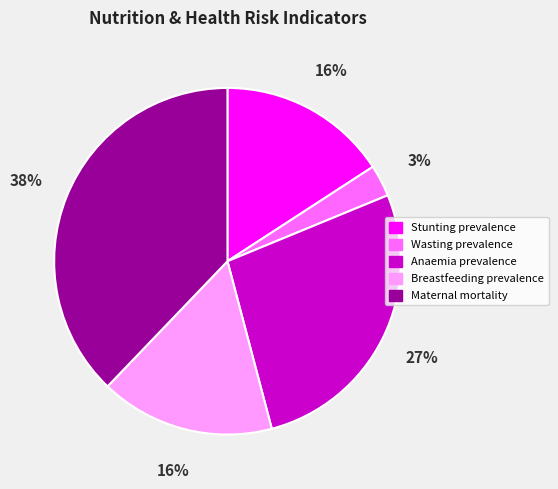

Do Wasting prevalence and Anaemia prevalence together represent more than half of the pie?

No